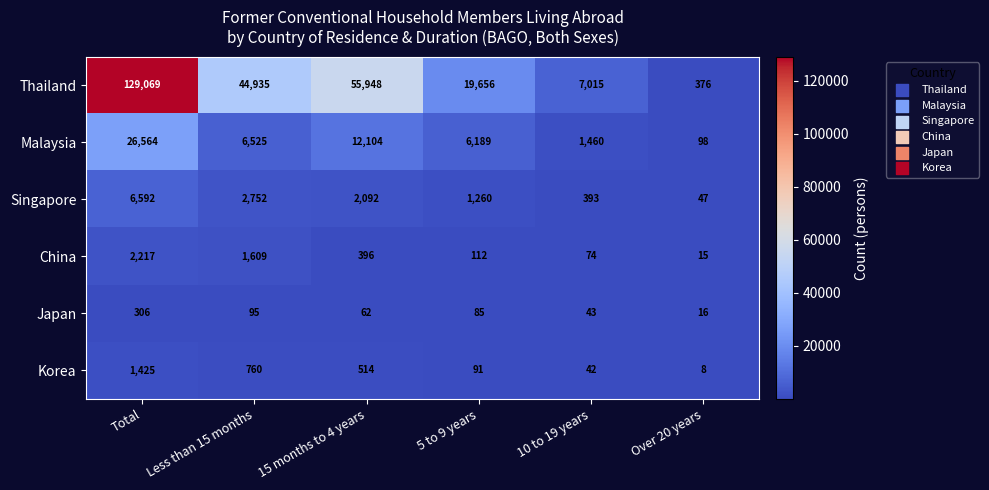

At which label does Singapore first exceed 2092?

Total